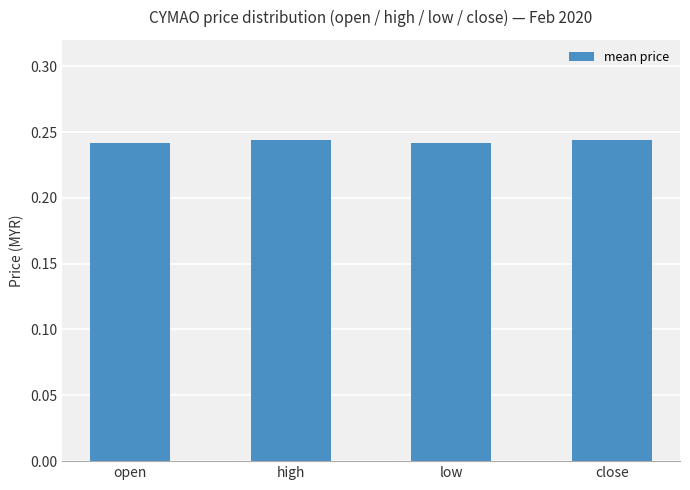

Is it true that the value at open is 0.1?

False